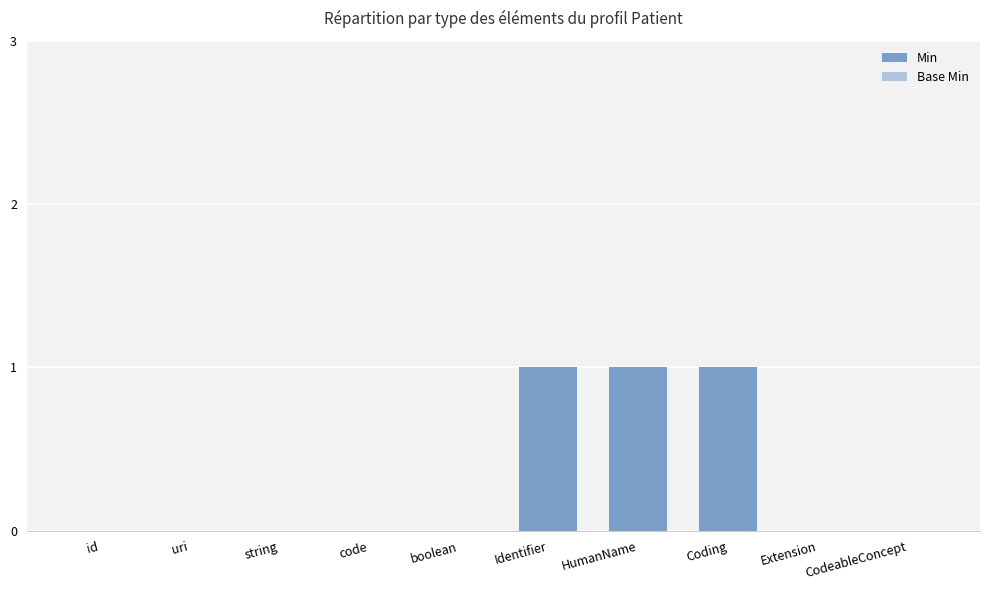

The value at Extension is 0. True or false?

True